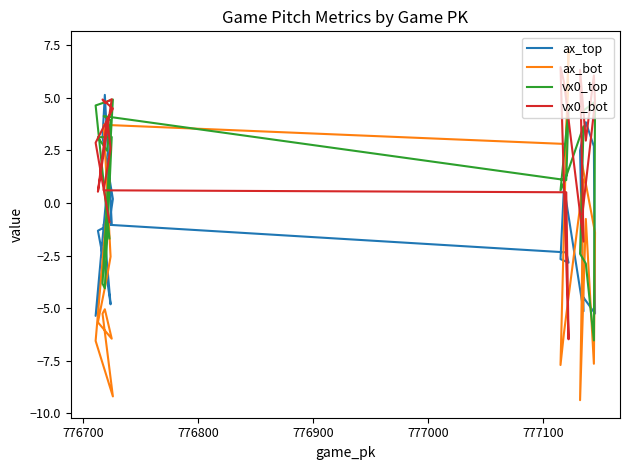

How many lines are shown in the chart?

4